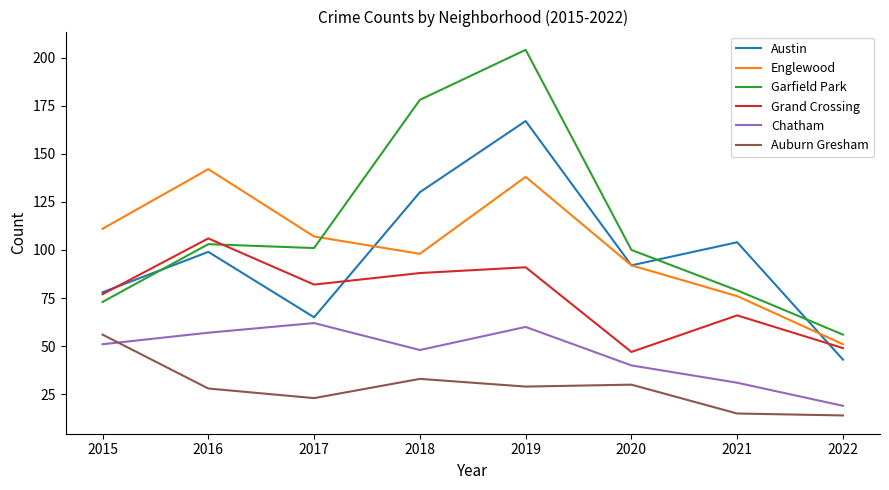

Between 2019 and 2022, which series saw the biggest shift?

Garfield Park